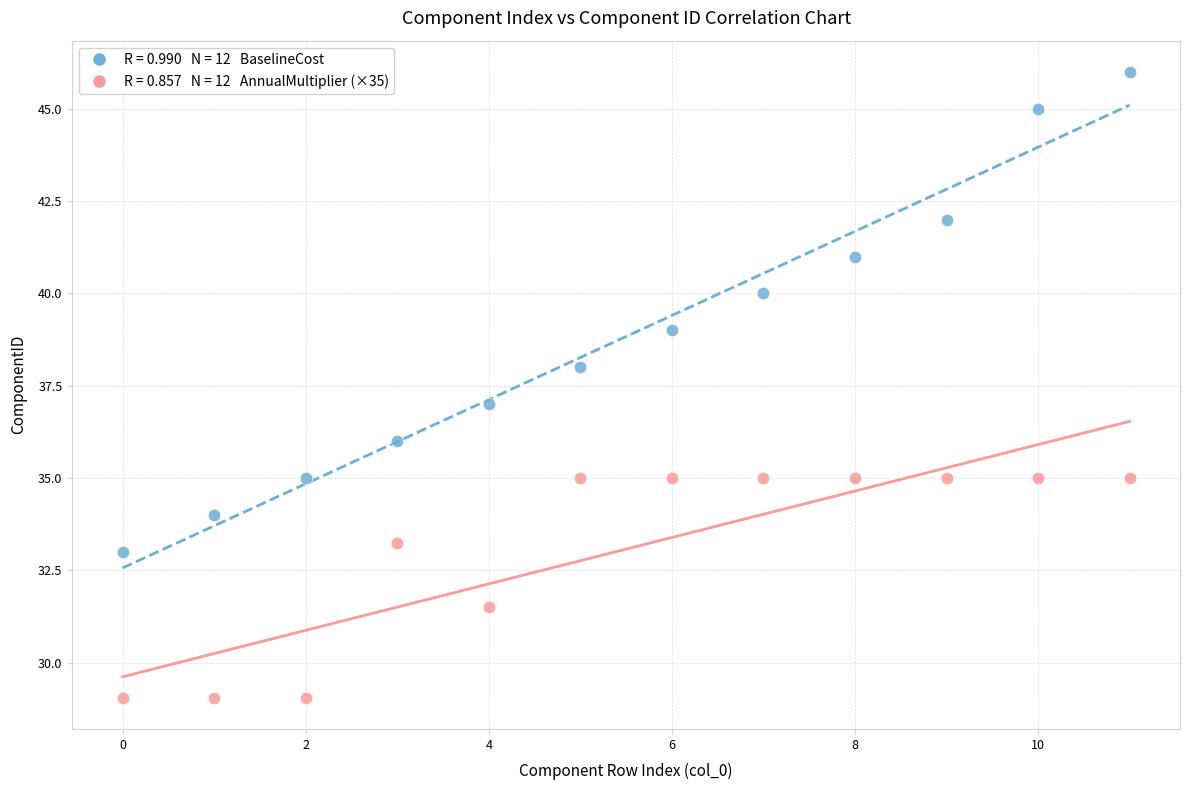

Count the number of points in this scatter plot.

24